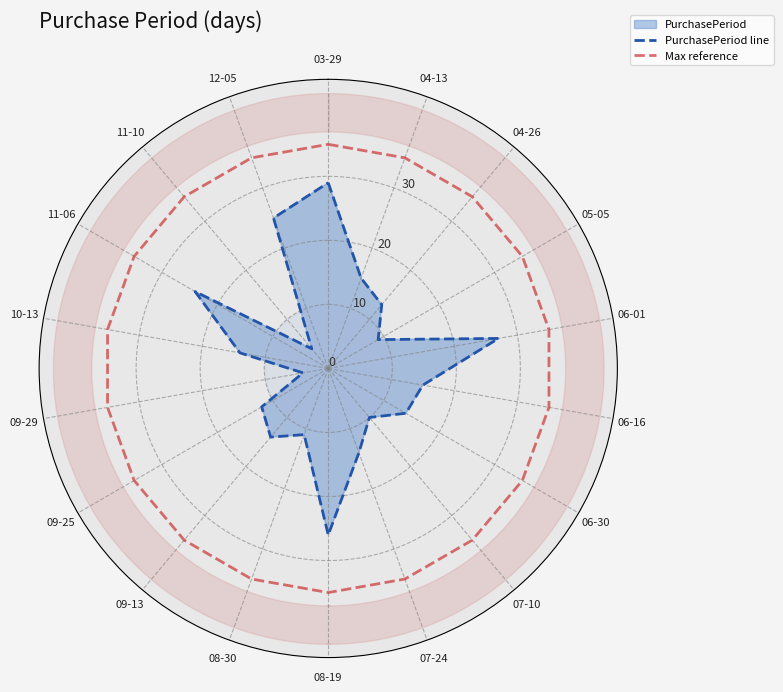

Reading left to right, extract all data points from this chart.

PurchasePeriod line: 29	15	13	9	27	15	14	10	14	26	11	14	12	4	14	24	4	25	29
Max reference: 35	35	35	35	35	35	35	35	35	35	35	35	35	35	35	35	35	35	35